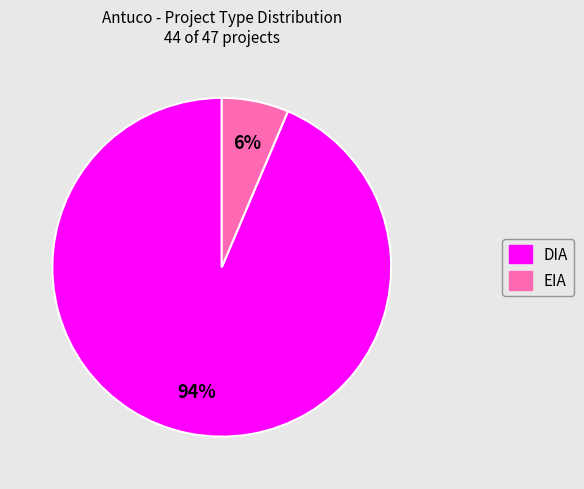

Between DIA and EIA, which is larger?

DIA